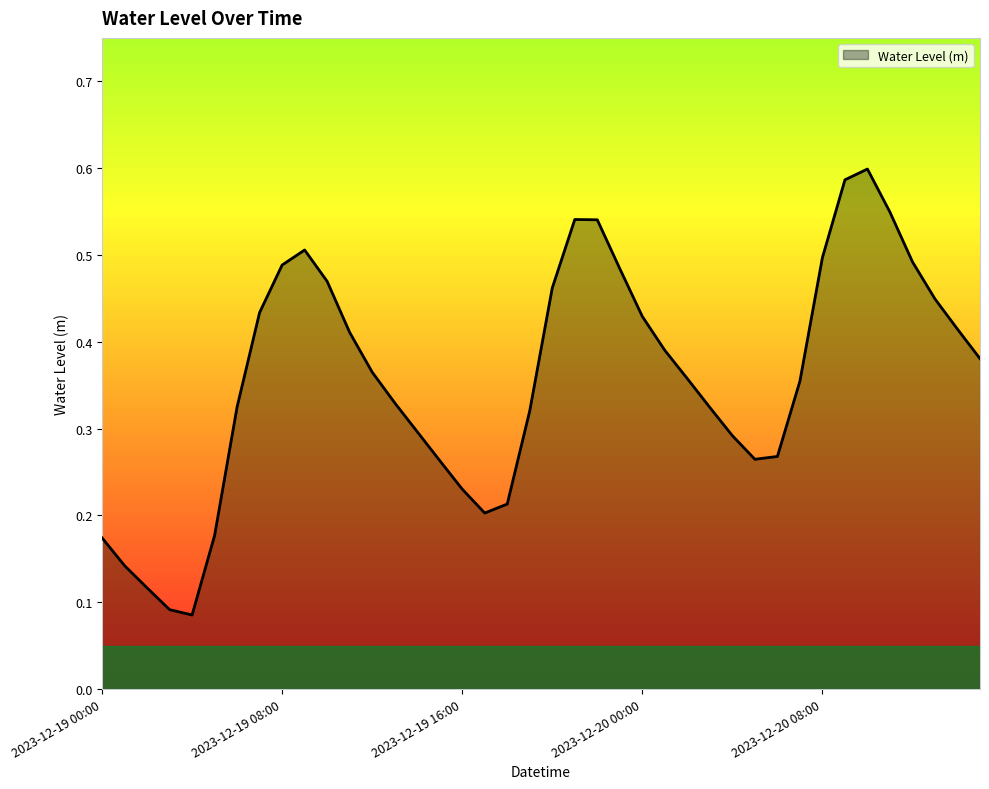

Reading left to right, extract all data points from this chart.

2023-12-19 00:00=0.2	2023-12-19 01:00=0.1	2023-12-19 02:00=0.1	2023-12-19 03:00=0.1	2023-12-19 04:00=0.1	2023-12-19 05:00=0.2	2023-12-19 06:00=0.3	2023-12-19 07:00=0.4	2023-12-19 08:00=0.5	2023-12-19 09:00=0.5	2023-12-19 10:00=0.5	2023-12-19 11:00=0.4	2023-12-19 12:00=0.4	2023-12-19 13:00=0.3	2023-12-19 14:00=0.3	2023-12-19 15:00=0.3	2023-12-19 16:00=0.2	2023-12-19 17:00=0.2	2023-12-19 18:00=0.2	2023-12-19 19:00=0.3	2023-12-19 20:00=0.5	2023-12-19 21:00=0.5	2023-12-19 22:00=0.5	2023-12-19 23:00=0.5	2023-12-20 00:00=0.4	2023-12-20 01:00=0.4	2023-12-20 02:00=0.4	2023-12-20 03:00=0.3	2023-12-20 04:00=0.3	2023-12-20 05:00=0.3	2023-12-20 06:00=0.3	2023-12-20 07:00=0.4	2023-12-20 08:00=0.5	2023-12-20 09:00=0.6	2023-12-20 10:00=0.6	2023-12-20 11:00=0.5	2023-12-20 12:00=0.5	2023-12-20 13:00=0.4	2023-12-20 14:00=0.4	2023-12-20 15:00=0.4